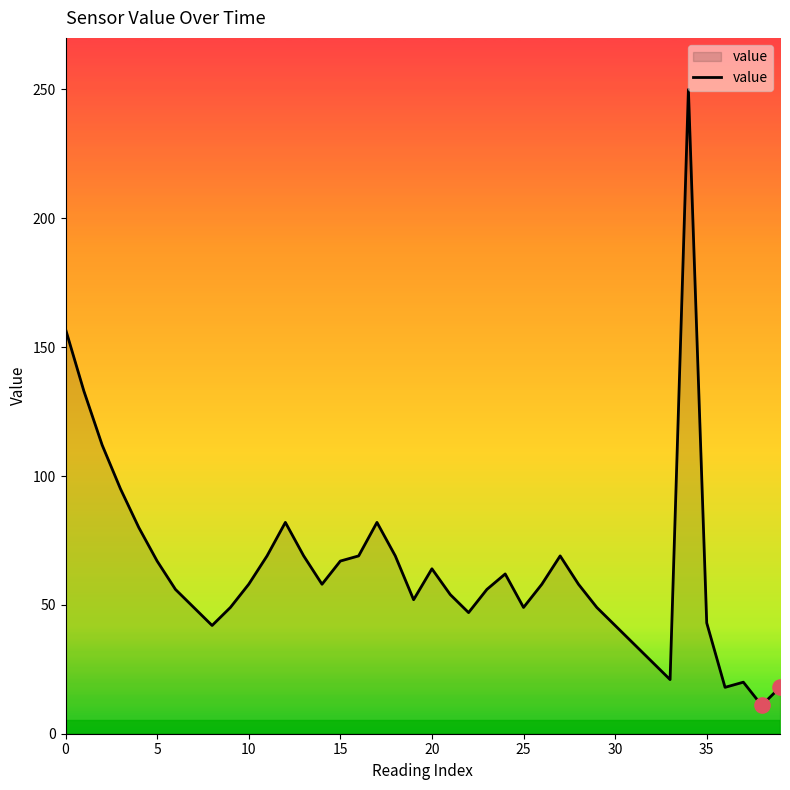

What is the difference between the maximum and minimum values?

239